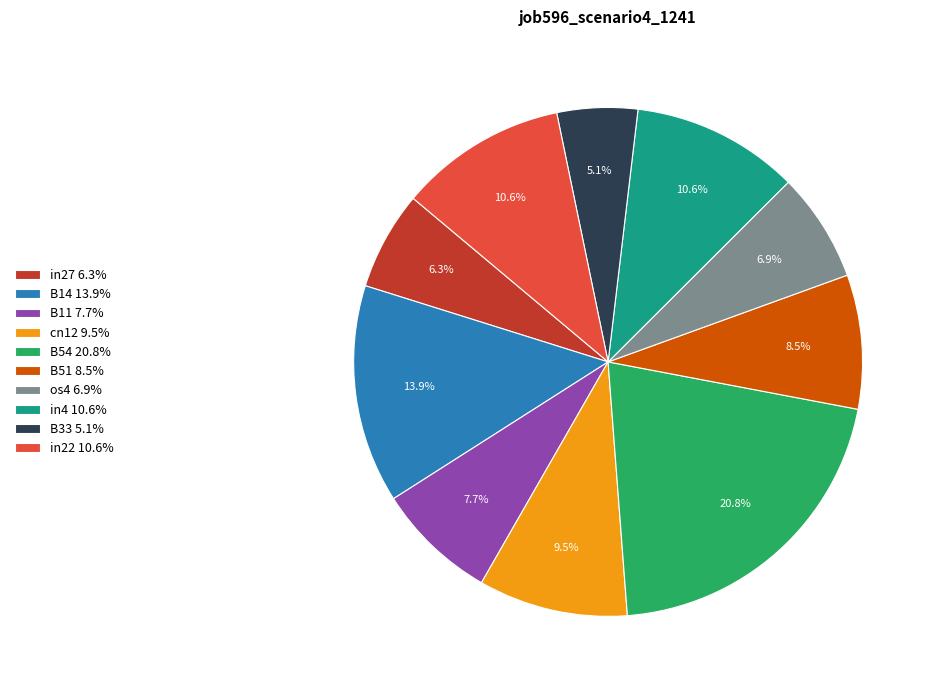

Which has a higher value, B11 7.7% or B14 13.9%?

B14 13.9%